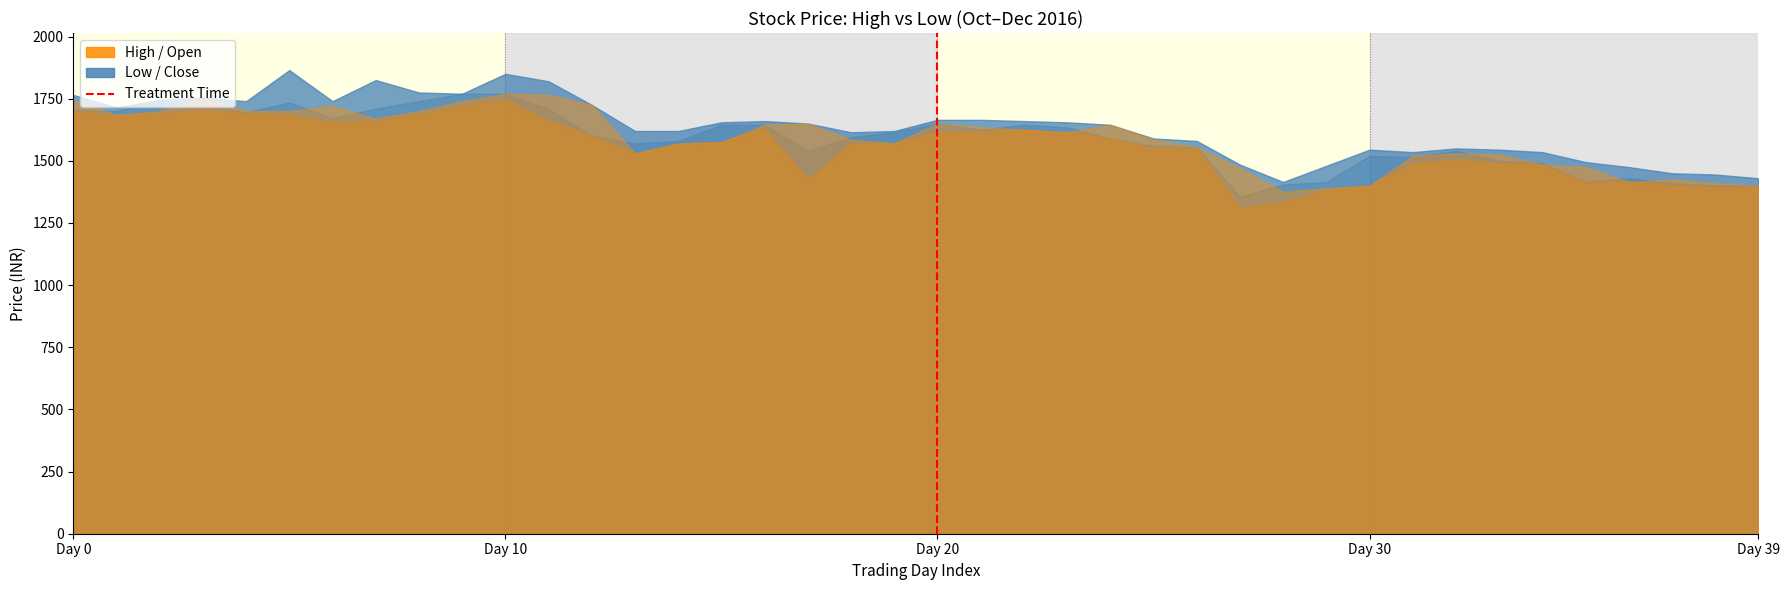

Which has a higher value, Day 20 or Day 20?

Day 20